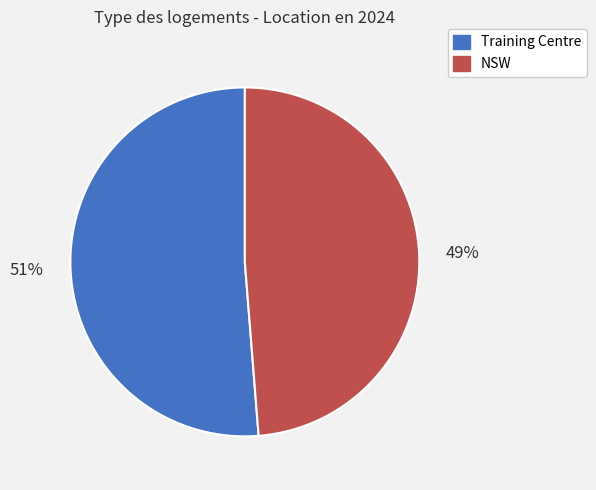

Rank the categories by value from highest to lowest.

Training Centre, NSW